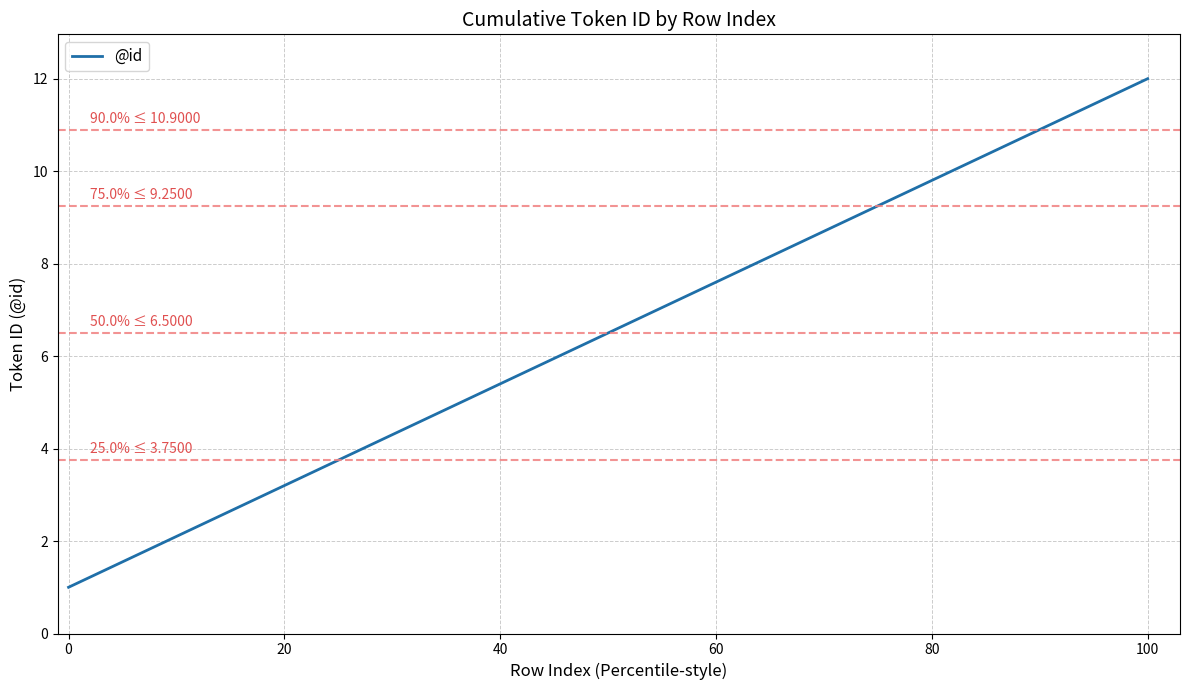

What is the smallest value displayed?

1